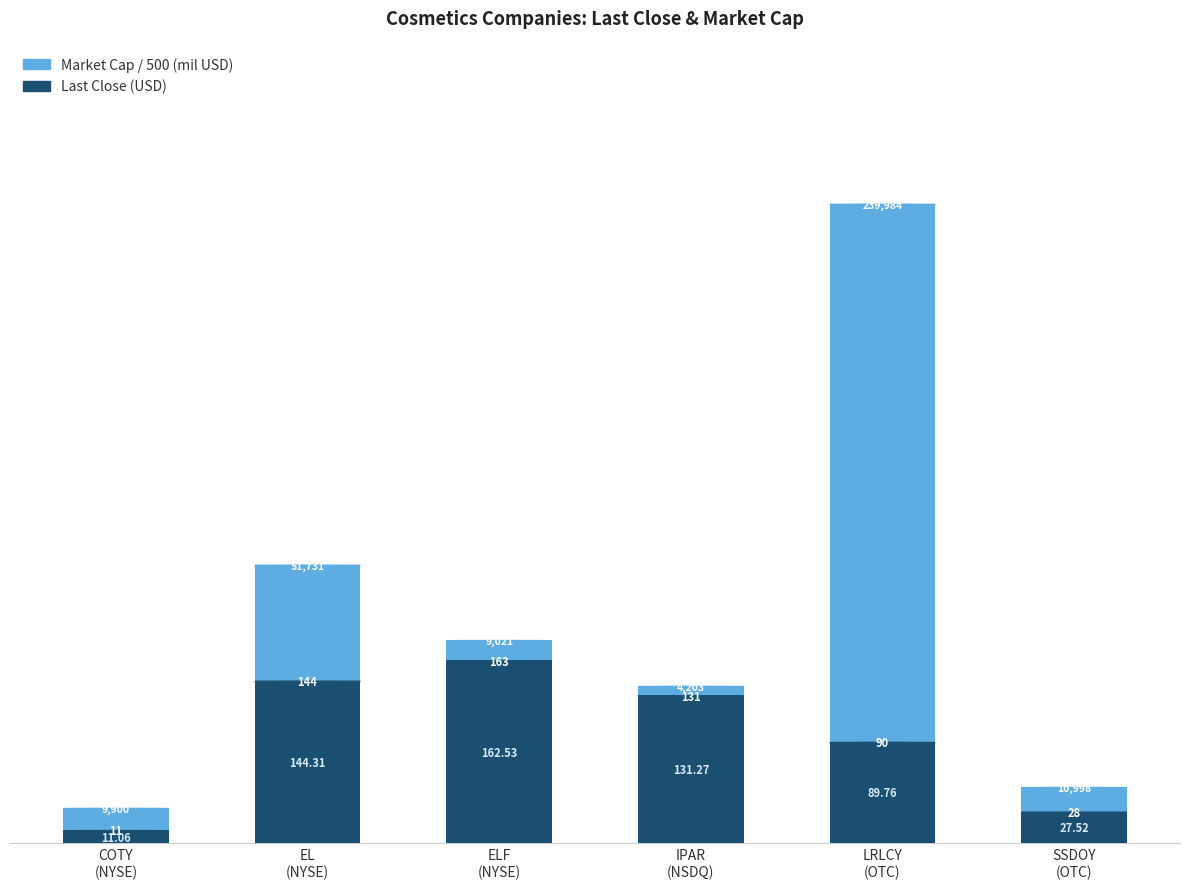

What is the difference between the maximum and second lowest values in the Last Close (USD) series?

135.0